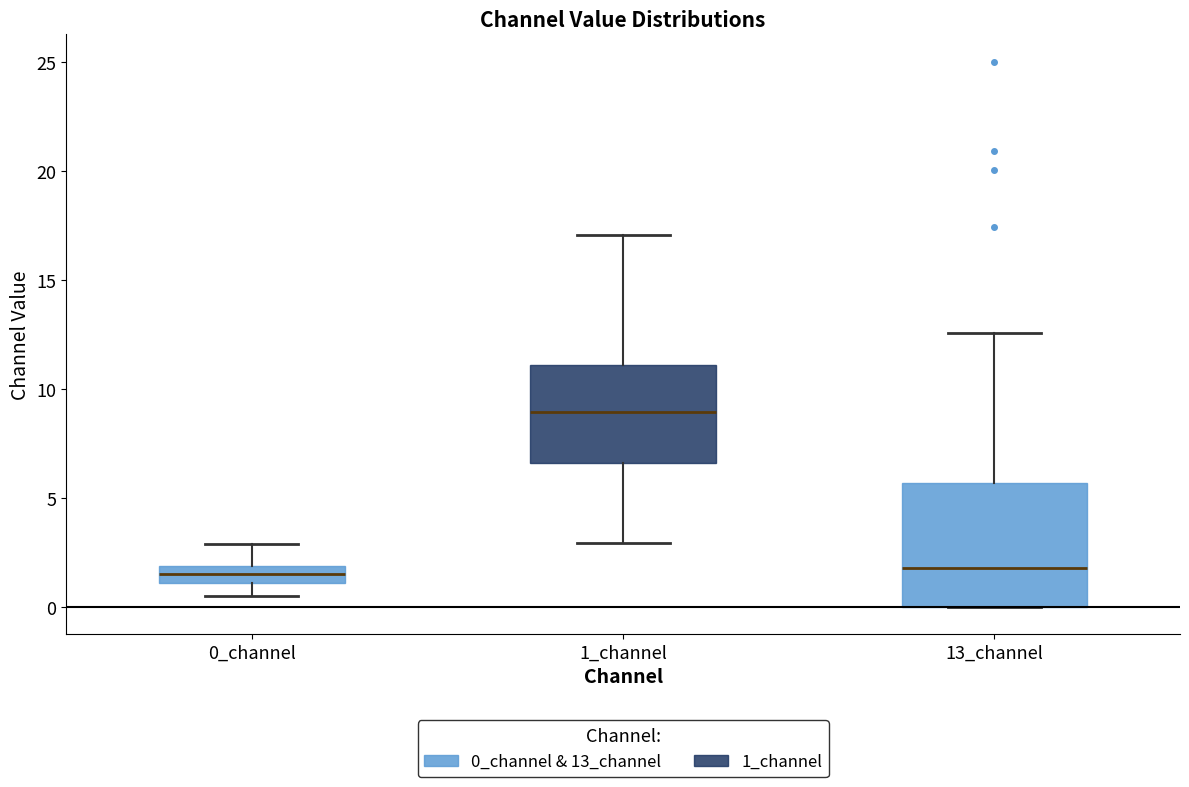

Where does the median line of the box for 0_channel sit on the y-axis? The values are not printed on the chart, so give them approximately, as read against the axis.

1.5